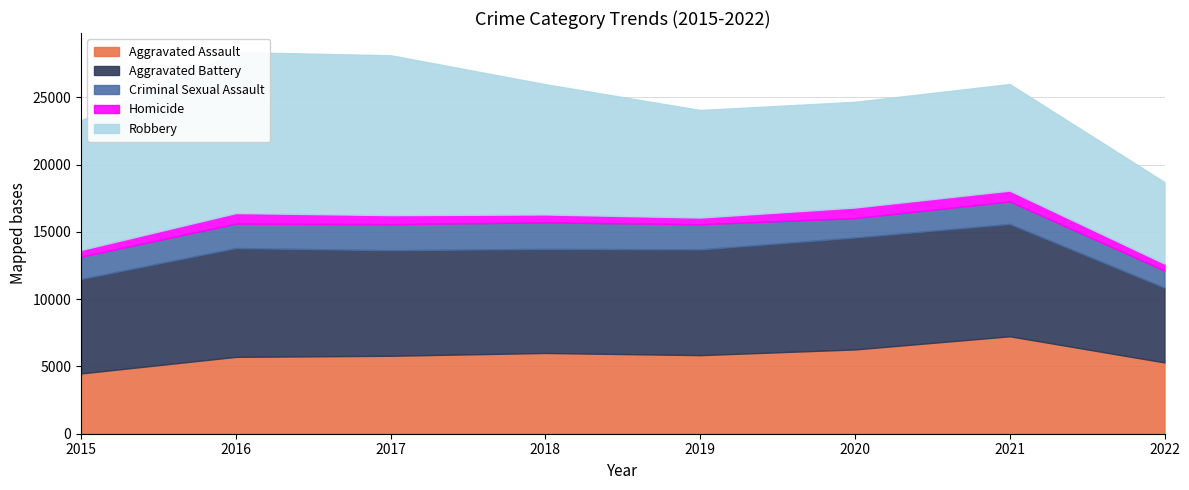

Where does the Aggravated Assault series first go above 5840?

2018